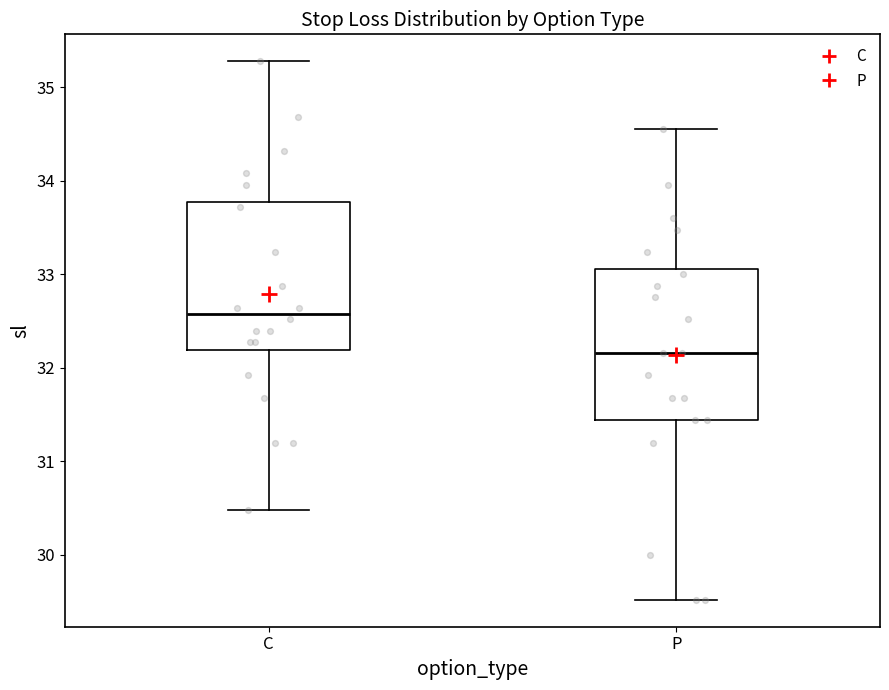

Which box's median line is the highest?

C